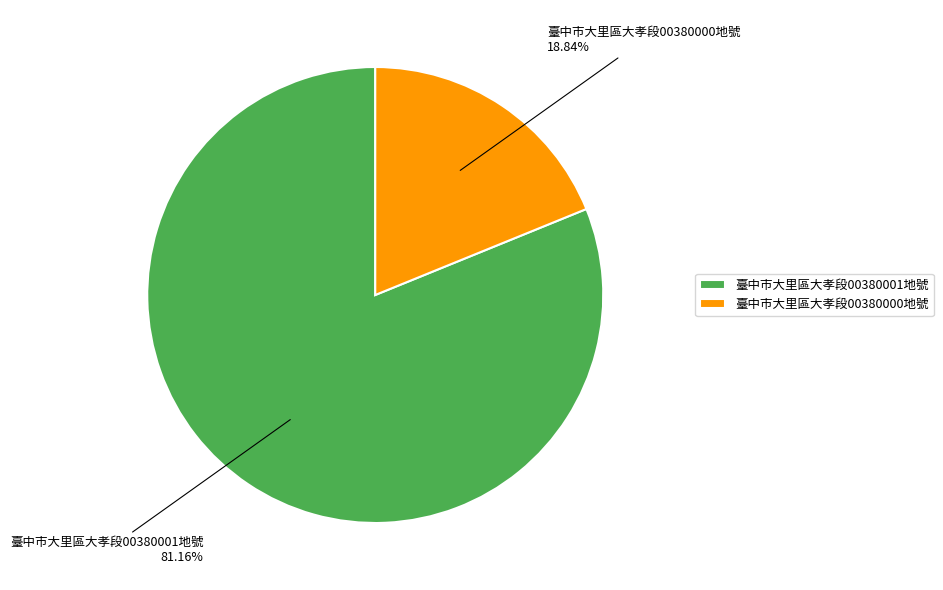

Rank the categories by value from highest to lowest.

臺中市大里區大孝段00380001地號, 臺中市大里區大孝段00380000地號